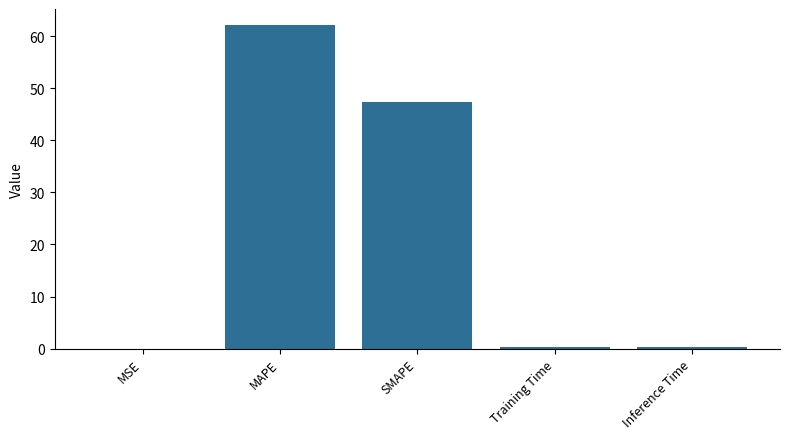

The chart shows a value of 0.0 at MSE. True or false?

True